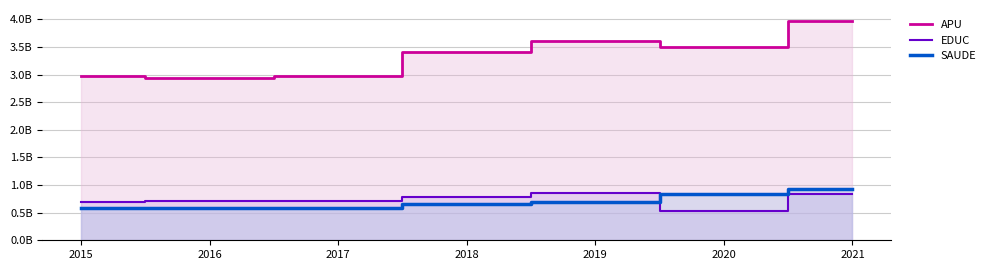

What is the approximate value of APU at 2016?

2929430175.9